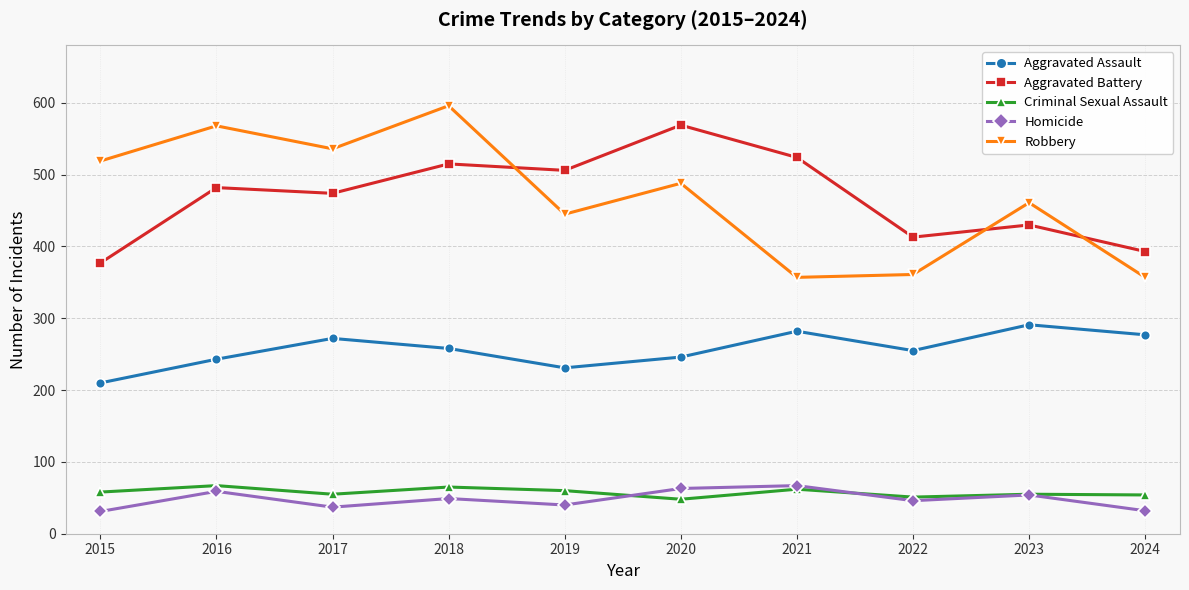

What is the spread (max minus min) of values at 2017?

499